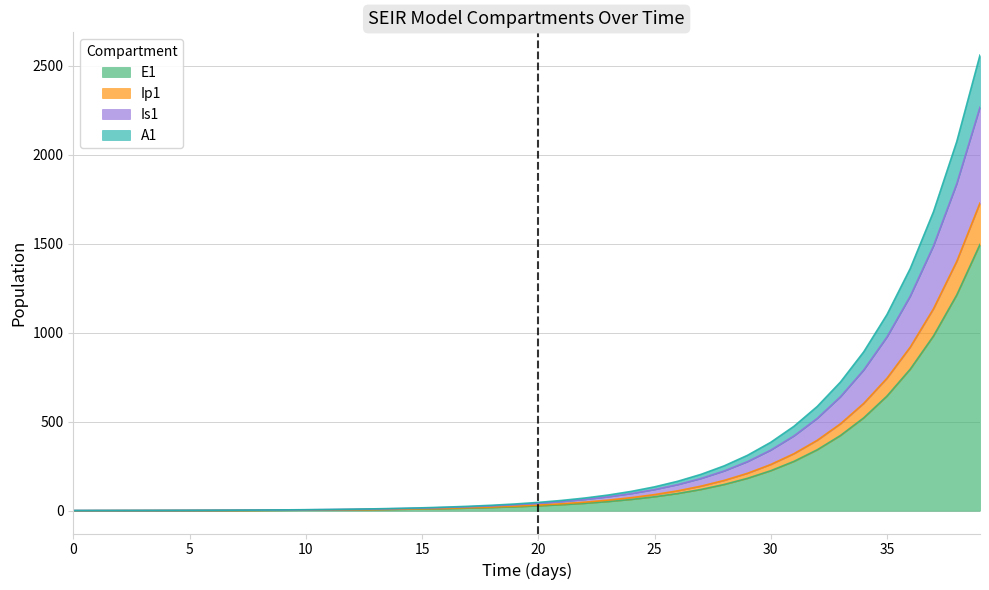

The value of E1 at 0 is 466.5. True or false?

False